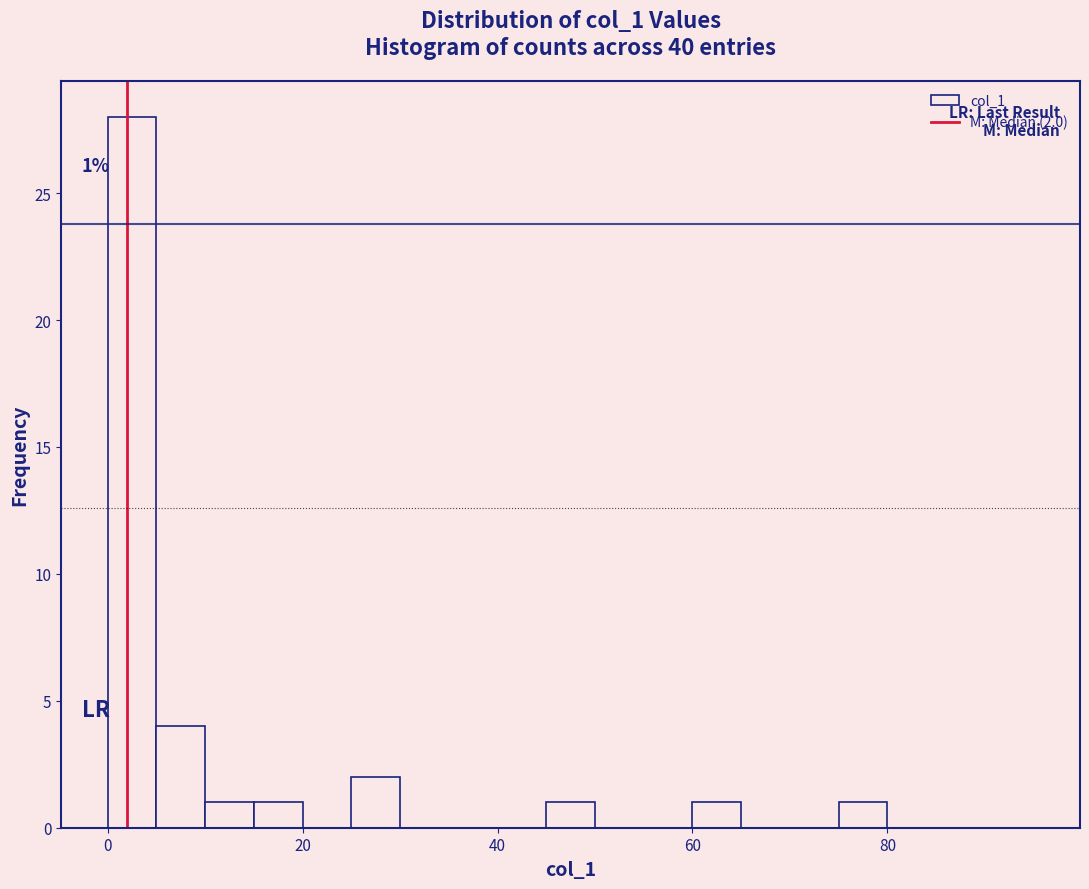

Read against the x-axis, roughly where is the centre of the tallest bar?

2